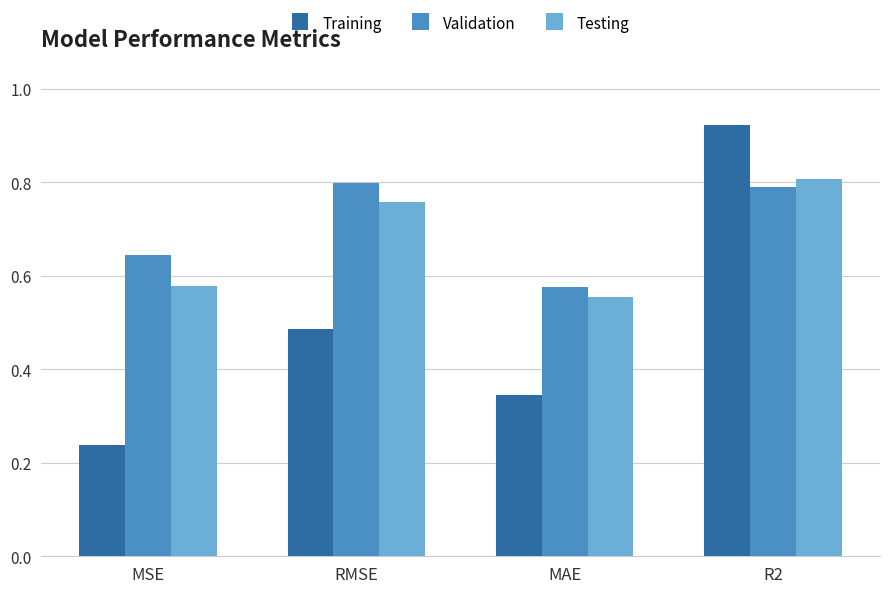

At which label does Testing reach its minimum?

MAE